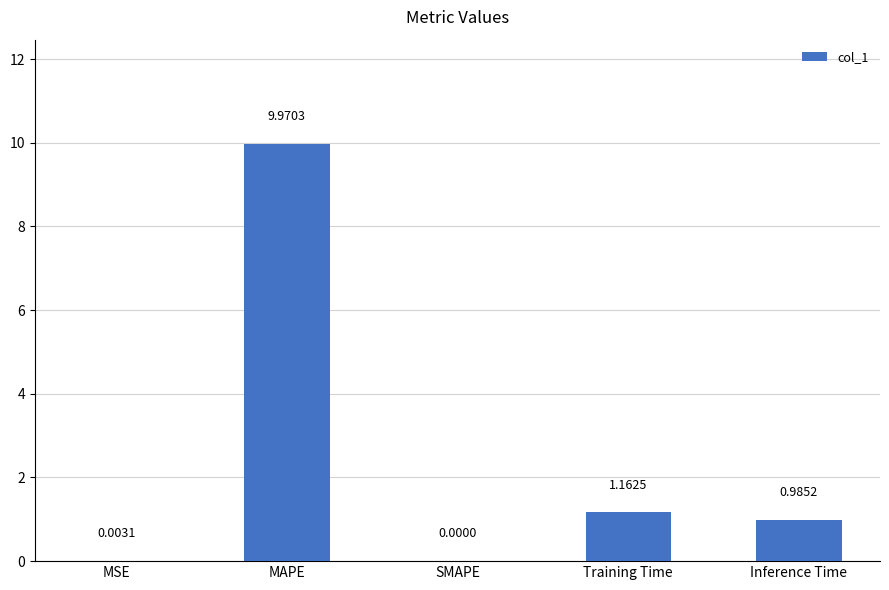

At which label is the value closest to 4?

Training Time